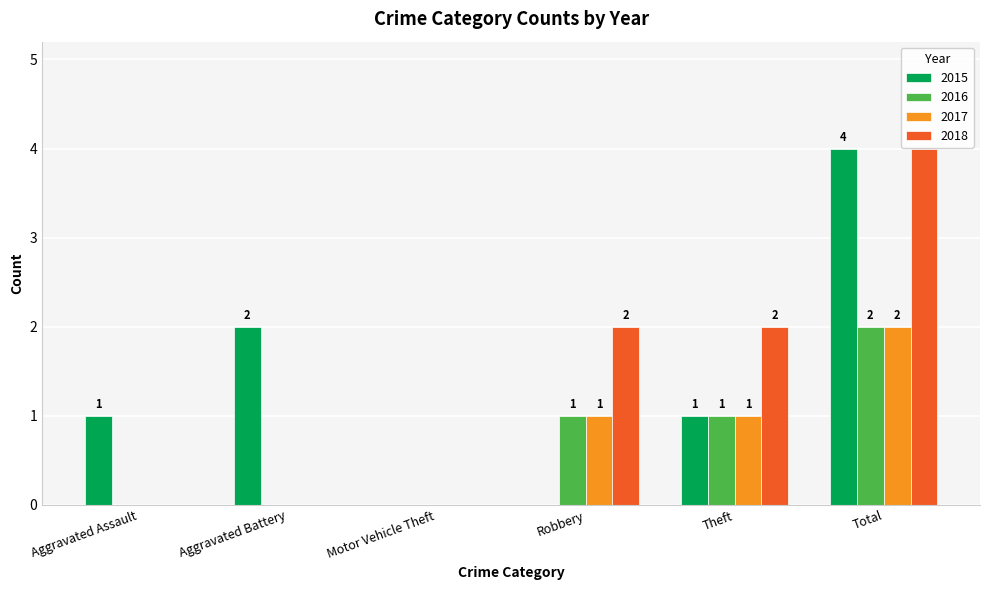

Does the chart contain stacked bars?

No